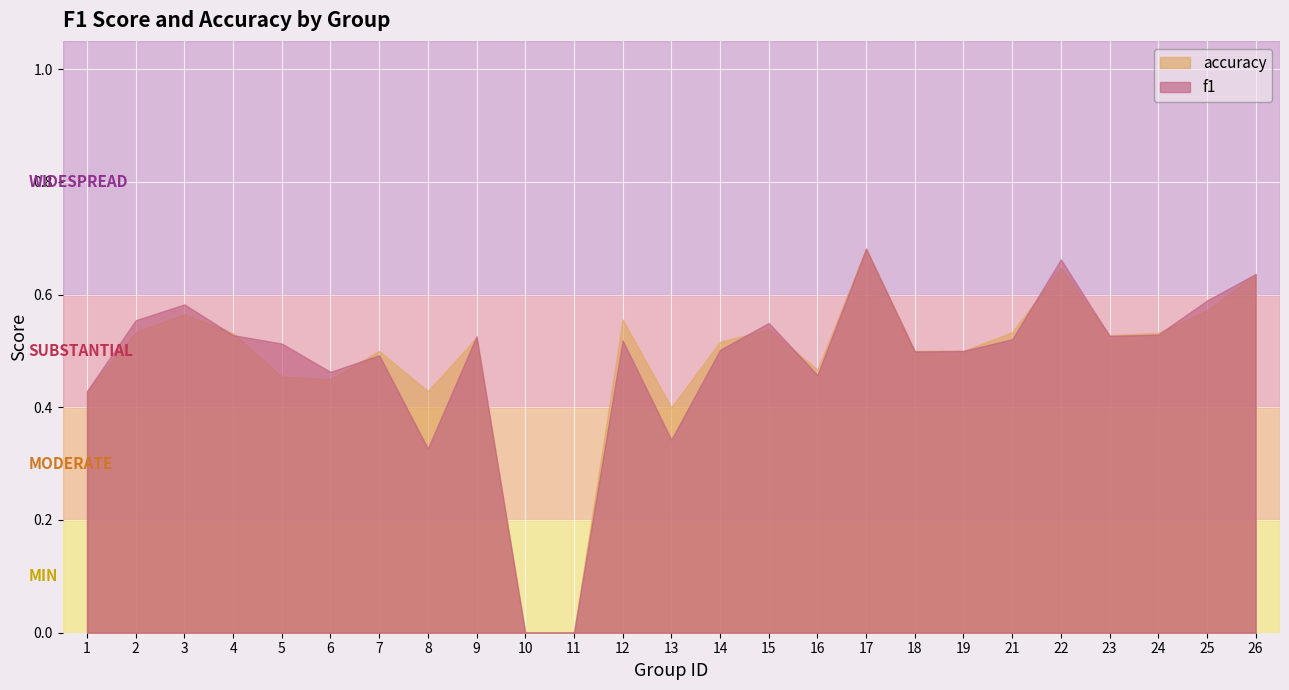

Reading right to left, transcribe all the data shown in this chart.

f1: 26=0.6	25=0.6	24=0.5	23=0.5	22=0.7	21=0.5	19=0.5	18=0.5	17=0.7	16=0.5	15=0.5	14=0.5	13=0.3	12=0.5	11=0.0	10=0.0	9=0.5	8=0.3	7=0.5	6=0.5	5=0.5	4=0.5	3=0.6	2=0.6	1=0.4
accuracy: 26=0.6	25=0.6	24=0.5	23=0.5	22=0.6	21=0.5	19=0.5	18=0.5	17=0.7	16=0.5	15=0.5	14=0.5	13=0.4	12=0.6	11=0.0	10=0.0	9=0.5	8=0.4	7=0.5	6=0.5	5=0.5	4=0.5	3=0.6	2=0.5	1=0.4